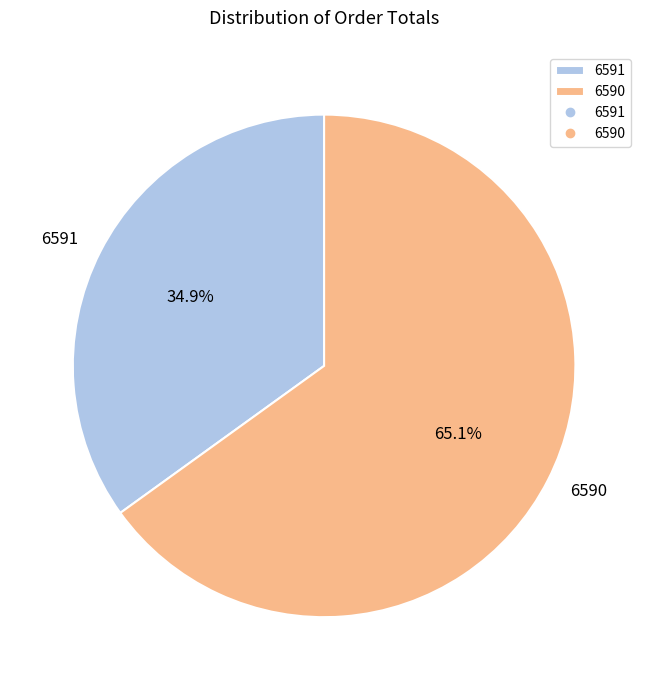

What percentage is the 6590 slice, to the nearest percent?

65%